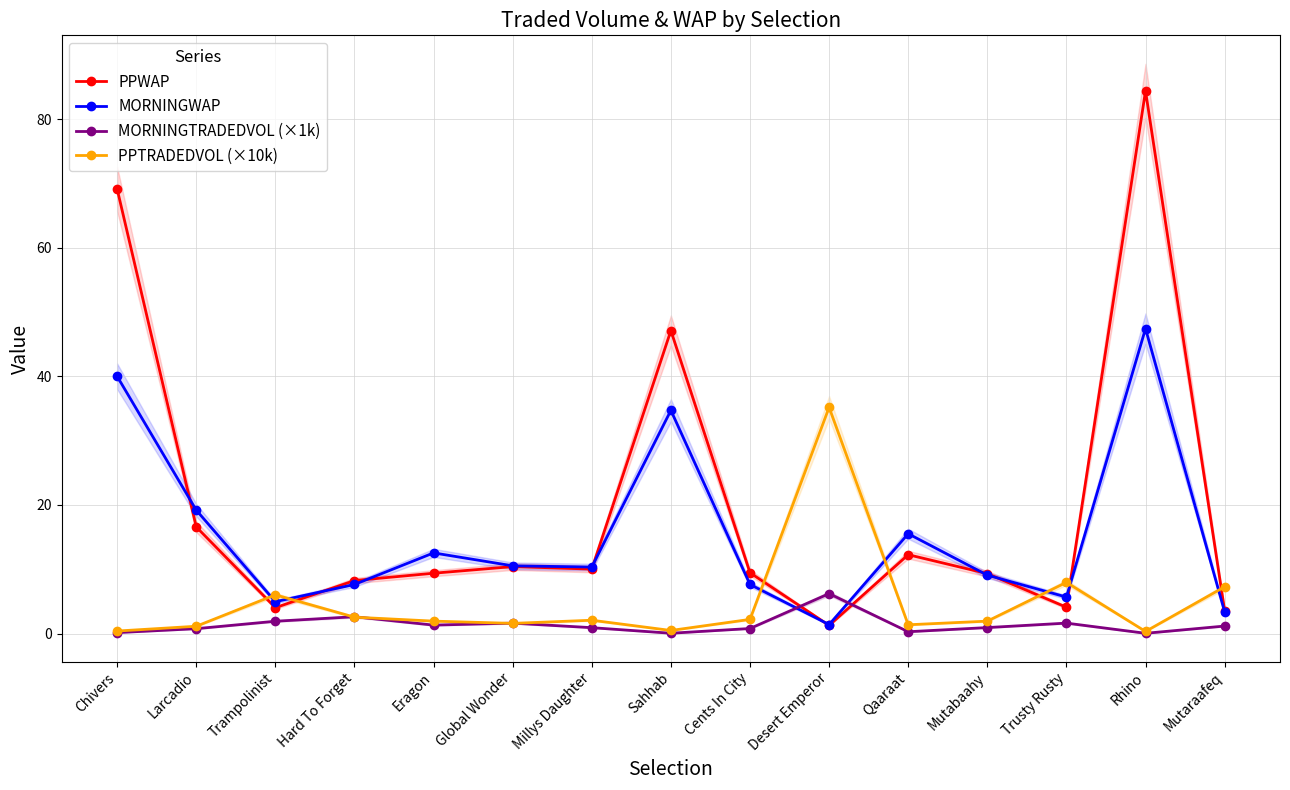

At Trampolinist, list the series in order from largest to smallest.

PPTRADEDVOL (×10k), MORNINGWAP, PPWAP, MORNINGTRADEDVOL (×1k)